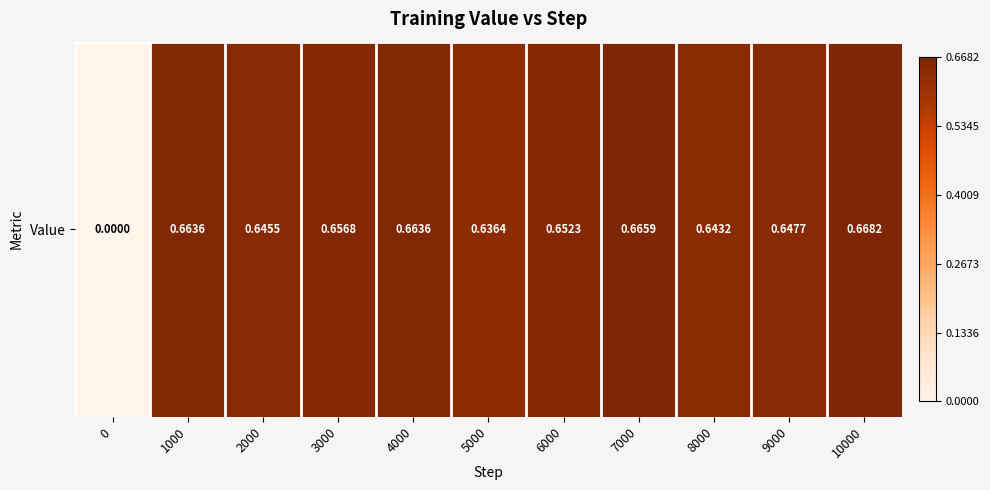

How many values are between 0 and 1?

11